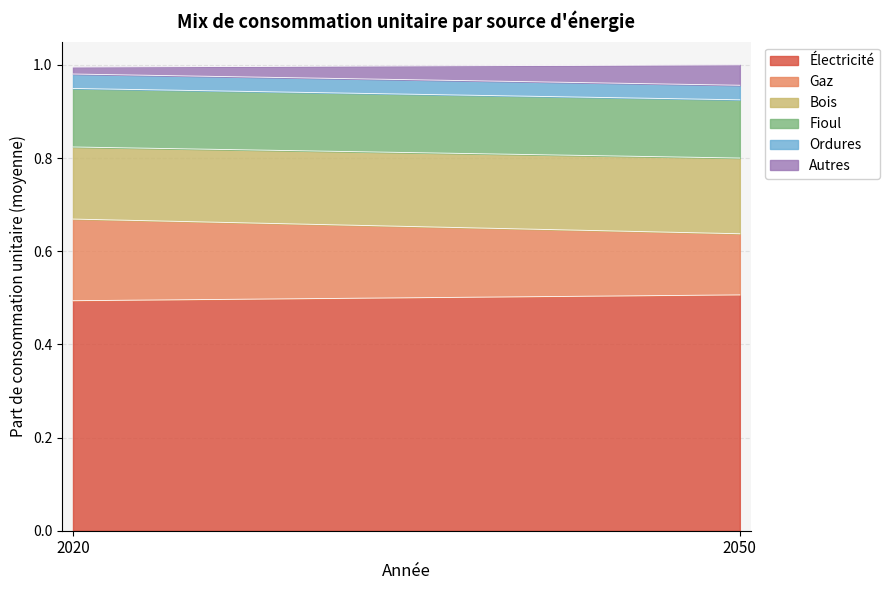

Rank the categories by init_conso_unitaire_bois value from lowest to highest.

2020, 2050